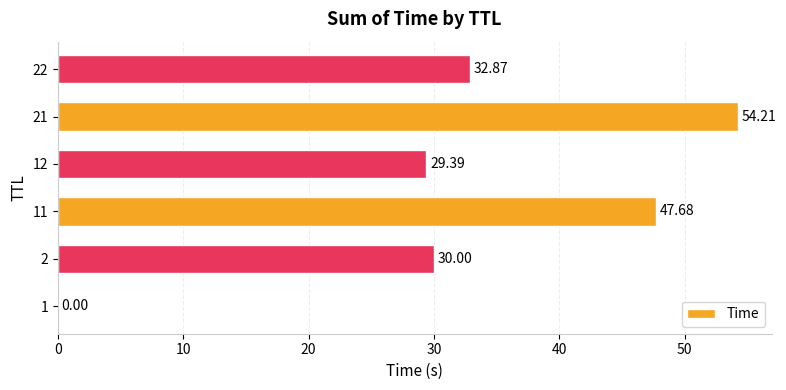

What is the sum of all values?

194.2